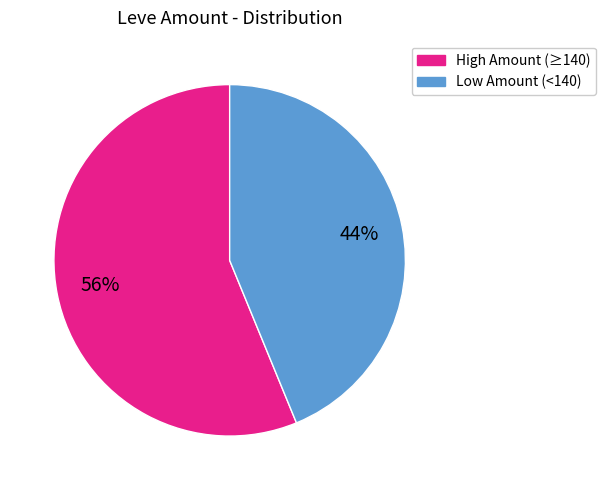

How many segments does this pie chart have?

2